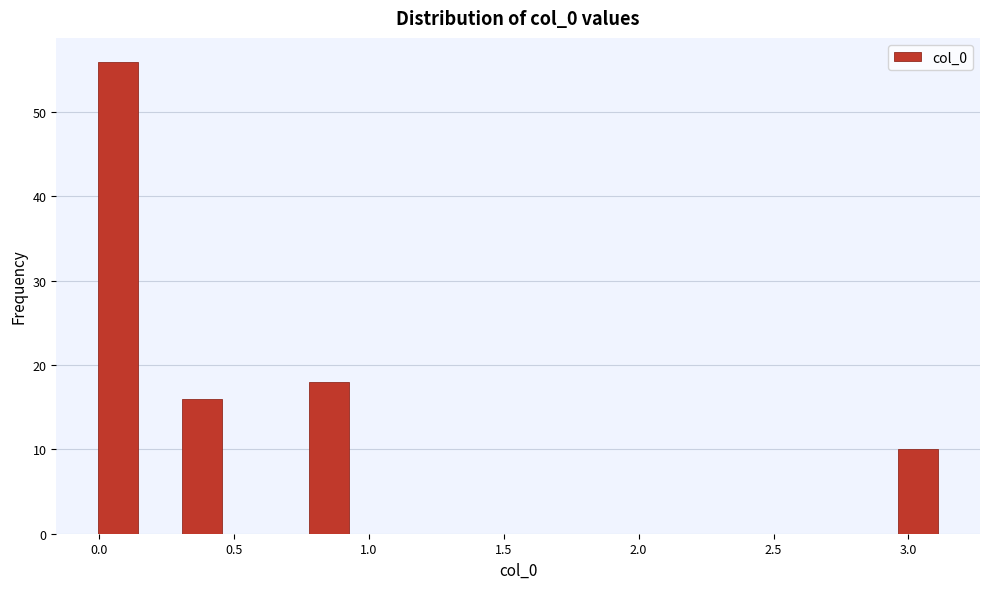

Around what value on the x-axis is the tallest bar? Give the approximate position of its centre, as read against the axis.

0.05